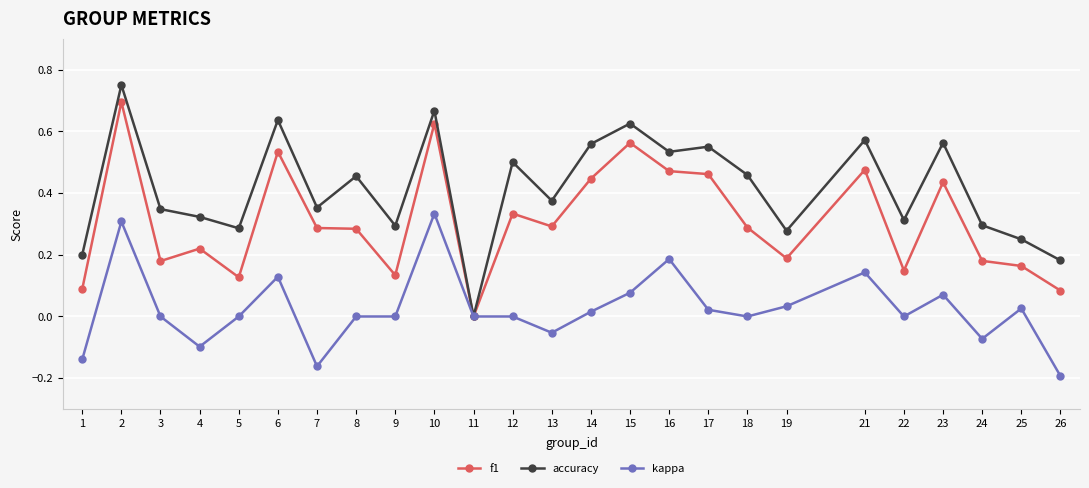

Which series changed the most between 10 and 19?

f1